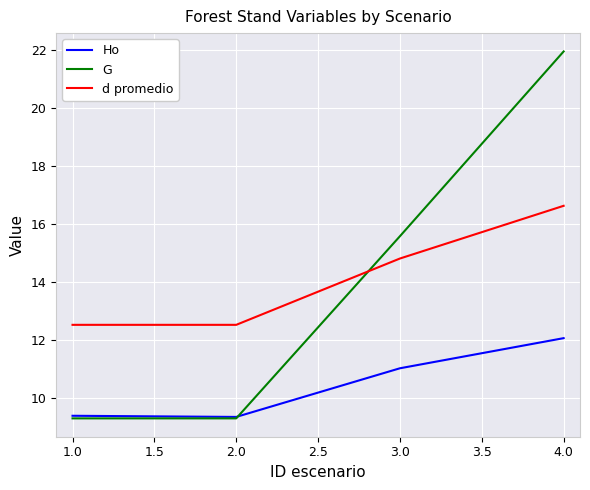

True or false: d promedio has a value of 6.5 at 1.0.

False